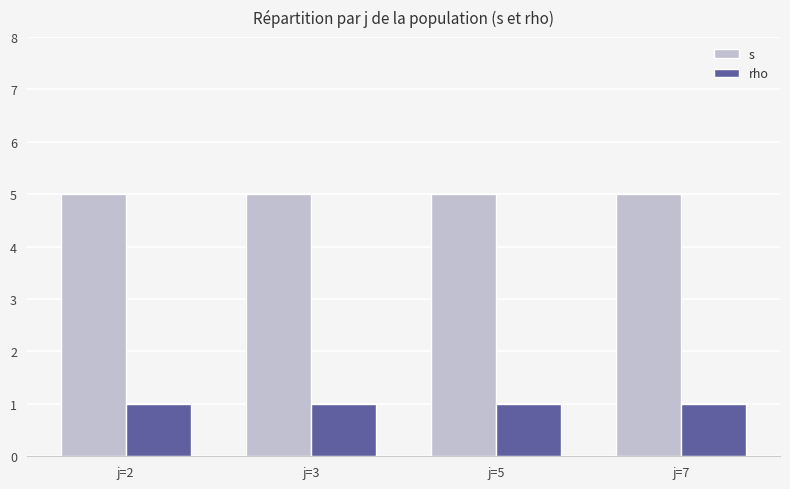

What is the difference between the highest and lowest values at j=7?

4